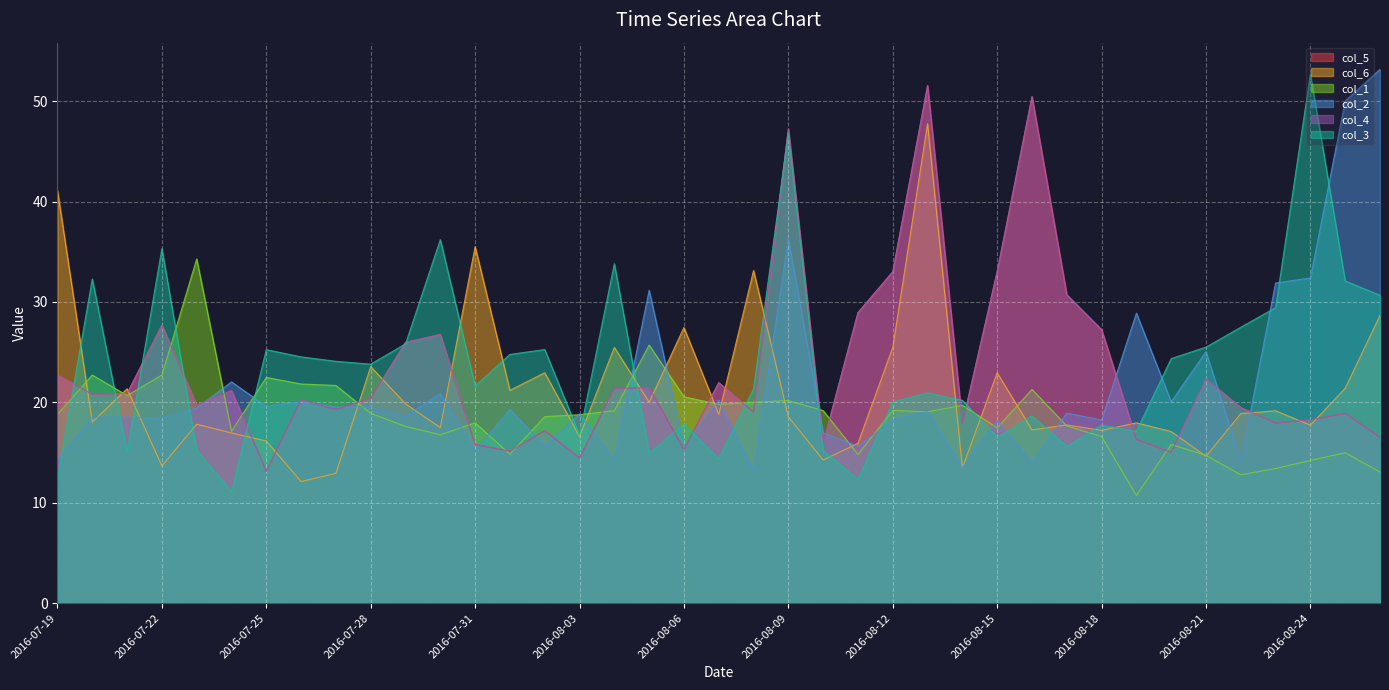

Reading left to right, list all the values displayed in this chart.

col_5: 22.7	20.8	20.9	27.7	19.7	21.2	13.2	20.3	19.3	20.4	26.0	26.8	15.8	15.1	17.2	14.5	21.4	21.5	15.3	22.0	19.0	47.2	15.9	28.9	33.0	51.6	17.9	33.0	50.5	30.7	27.2	16.3	15.0	22.3	19.5	17.9	18.3	18.9	16.5
col_6: 41.1	18.0	21.4	13.7	17.8	17.0	16.1	12.1	12.9	23.6	19.9	17.5	35.5	21.2	22.9	16.6	25.5	20.0	27.4	18.8	33.1	18.6	14.3	15.9	25.5	47.8	13.5	22.9	17.3	17.8	17.2	18.0	17.1	14.6	18.9	19.2	17.7	21.4	28.7
col_1: 18.8	22.7	20.7	22.7	34.3	17.1	22.5	21.8	21.7	18.9	17.6	16.8	18.0	14.8	18.6	18.8	19.2	25.7	20.6	19.8	20.0	20.2	19.2	14.8	19.2	19.1	19.7	17.5	21.3	17.7	16.6	10.7	15.8	14.7	12.8	13.4	14.2	15.0	13.1
col_2: 14.2	18.5	18.5	18.4	19.4	22.0	19.6	20.1	19.5	19.5	18.6	20.9	15.1	19.3	15.6	18.9	14.2	31.2	15.6	20.2	13.1	36.3	16.9	15.6	18.2	19.1	13.5	18.2	13.9	18.9	18.2	28.9	20.1	25.1	14.2	31.9	32.4	50.0	53.2
col_4: 22.7	20.8	20.9	27.7	19.7	21.2	13.2	20.3	19.3	20.4	26.0	26.8	15.8	15.1	17.2	14.5	21.4	21.5	15.3	22.0	19.0	47.2	15.9	28.9	33.0	51.6	17.9	33.0	50.5	30.7	27.2	16.3	15.0	22.3	19.5	17.9	18.3	18.9	16.5
col_3: 12.4	32.3	15.1	35.3	15.2	11.1	25.2	24.5	24.1	23.8	25.8	36.2	21.6	24.8	25.3	16.7	33.8	14.9	17.8	14.4	21.3	46.8	15.2	12.3	20.0	21.0	20.2	16.5	18.7	15.6	17.7	17.1	24.4	25.5	27.5	29.4	52.7	32.1	30.7